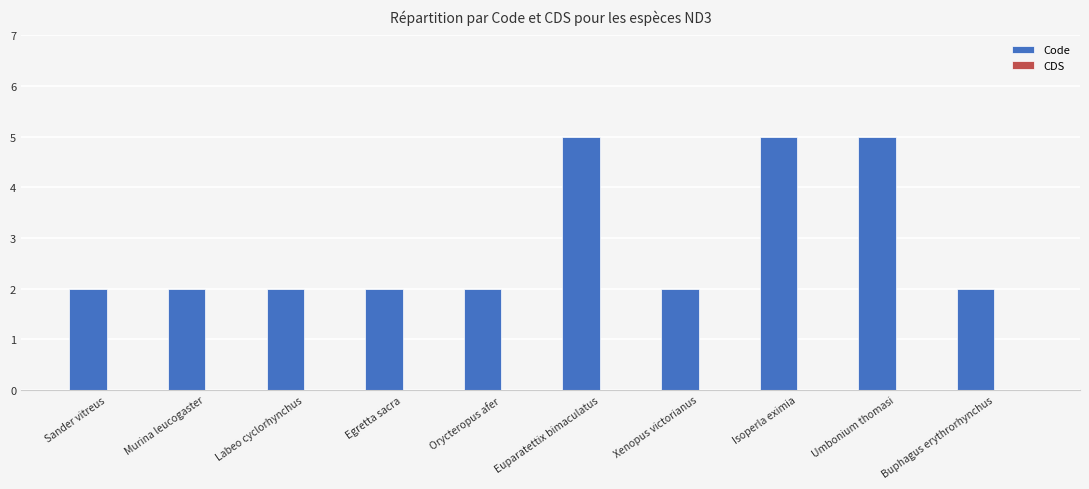

Is it true that the value at Labeo cyclorhynchus is 2?

True